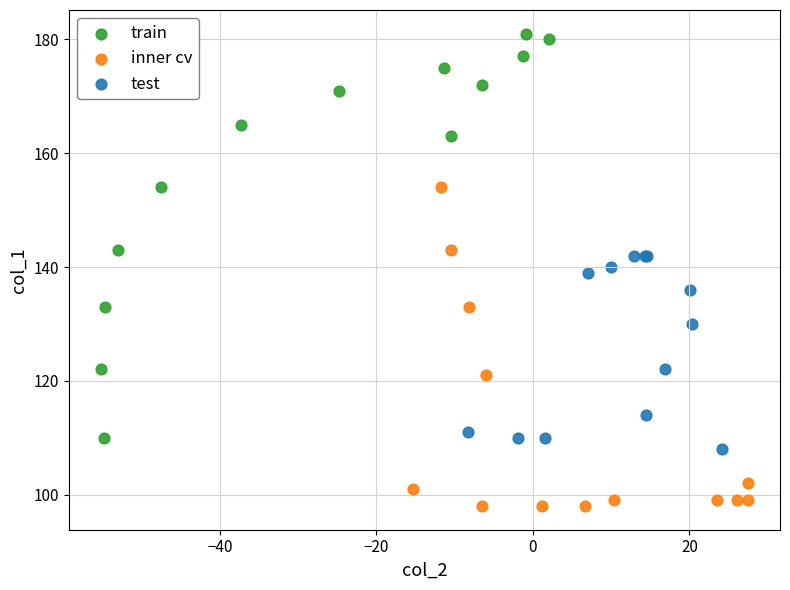

Which series has the widest spread of Y values?

train